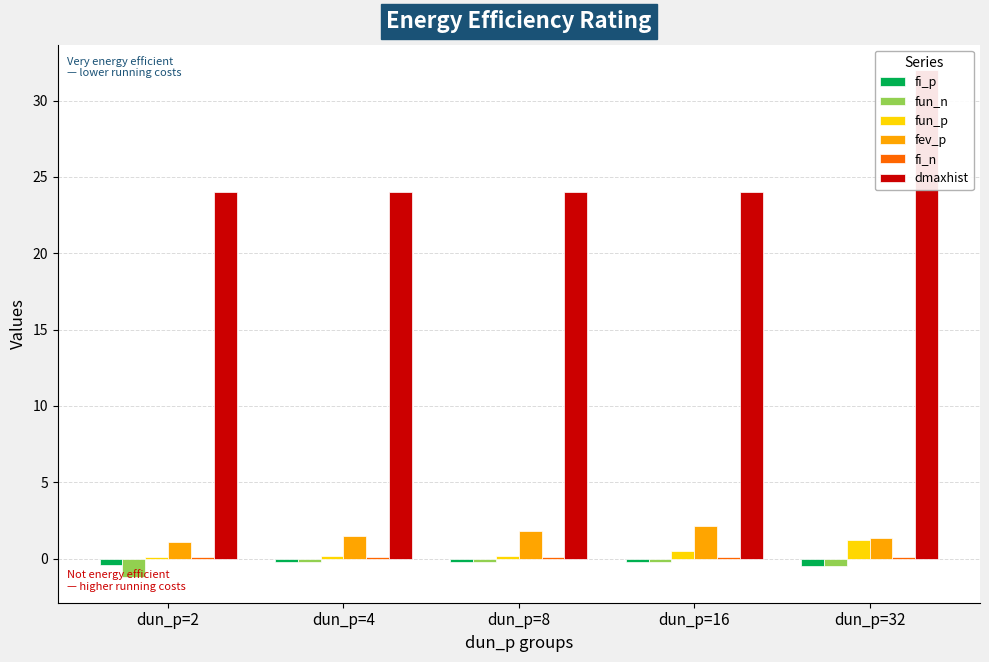

What is the average value of the fev_p series?

1.6